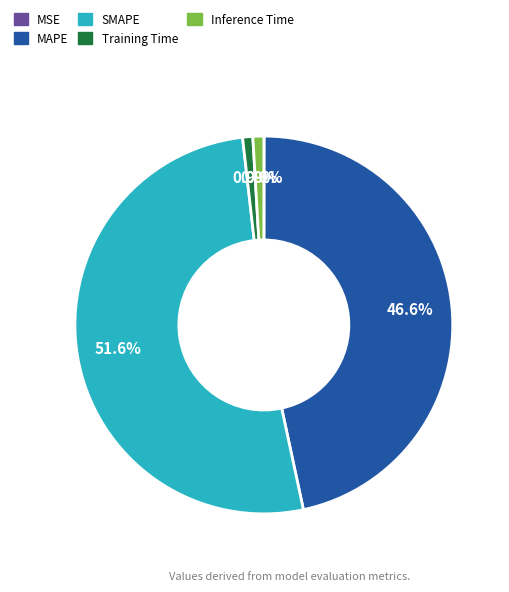

Combined, do MAPE and SMAPE account for over 50%?

Yes